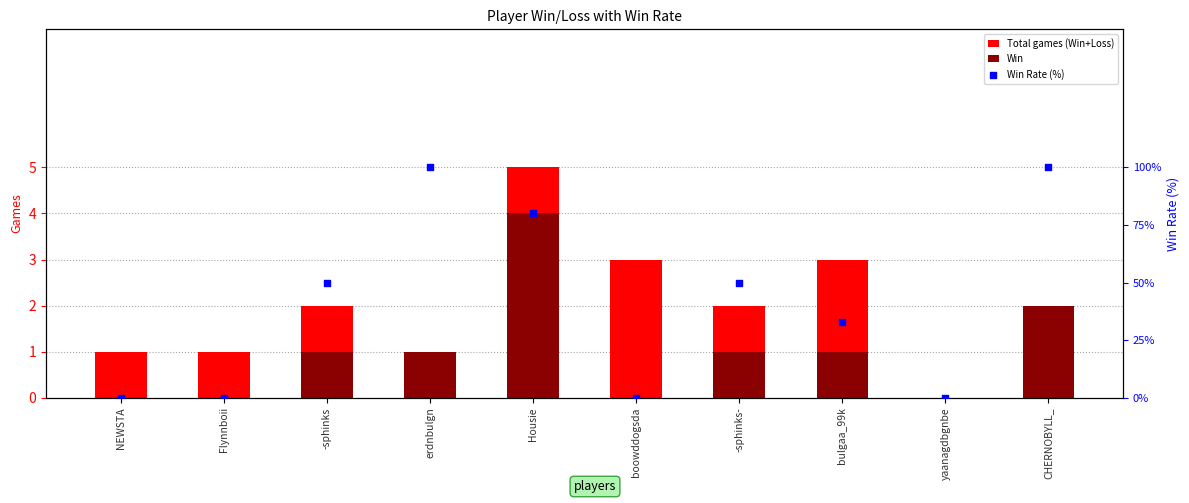

Which series has the largest total across all categories?

Win Rate (%)